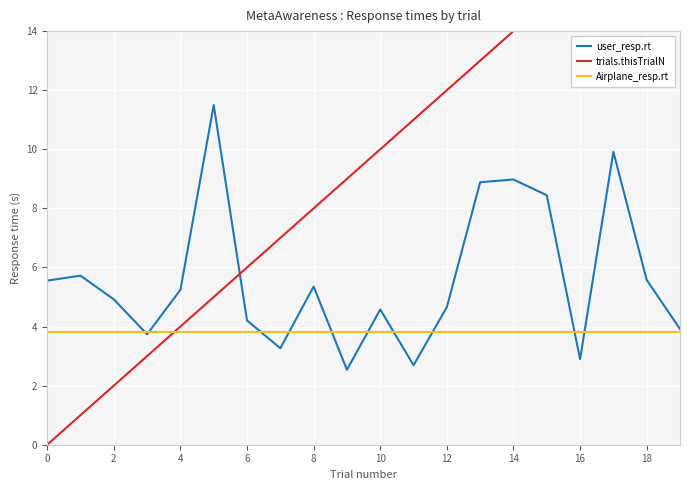

Which label corresponds to the largest value in the chart?

19